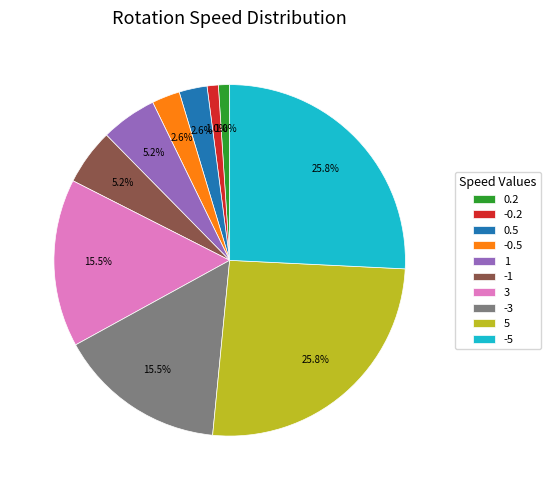

What is the total percentage of -0.2 and -3?

16.5%